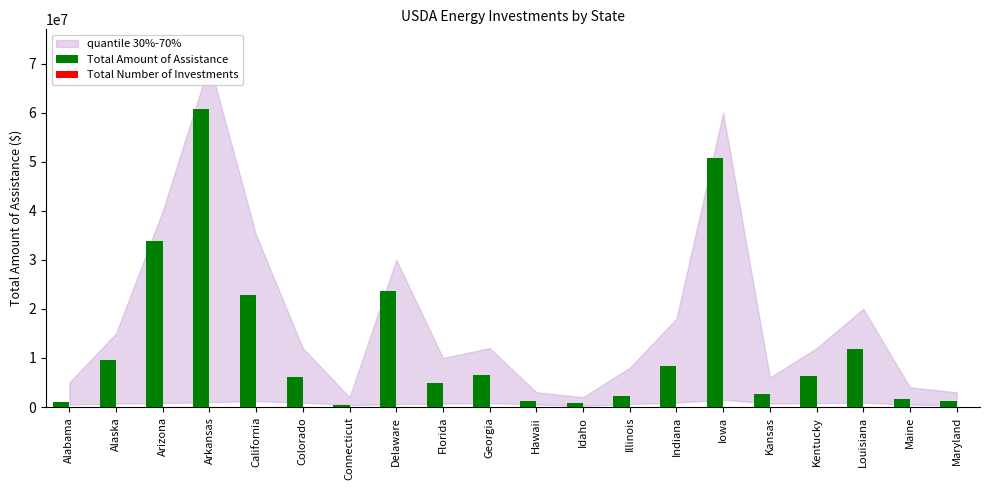

How many distinct data groups are displayed?

2